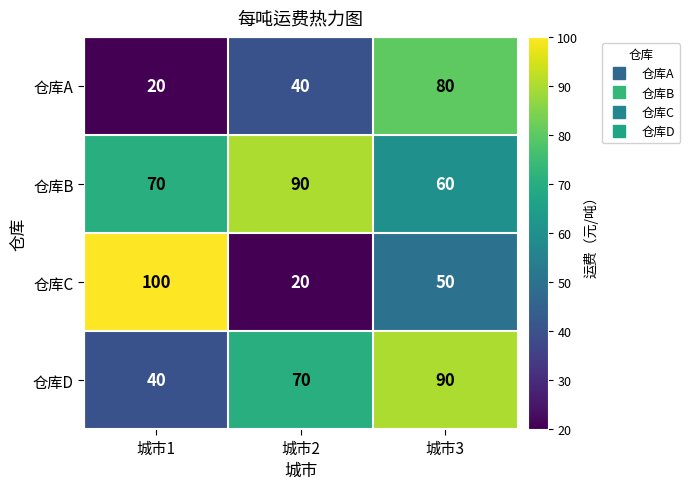

What is the greatest value displayed?

100